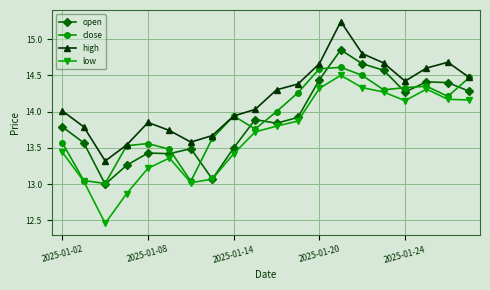

What is the maximum value for low?

14.5